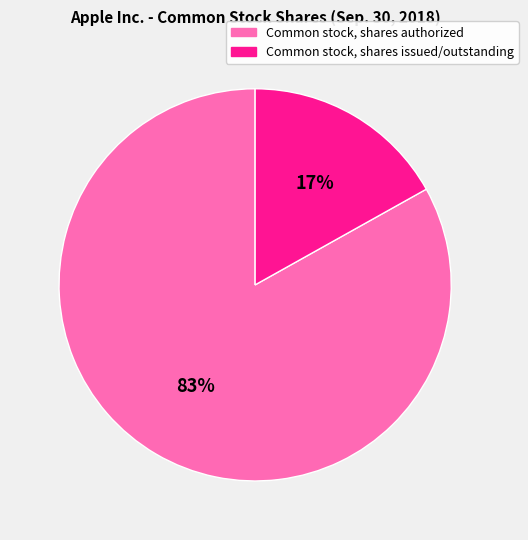

What is the ratio of the value at Common stock, shares issued/outstanding to the value at Common stock, shares authorized?

0.2